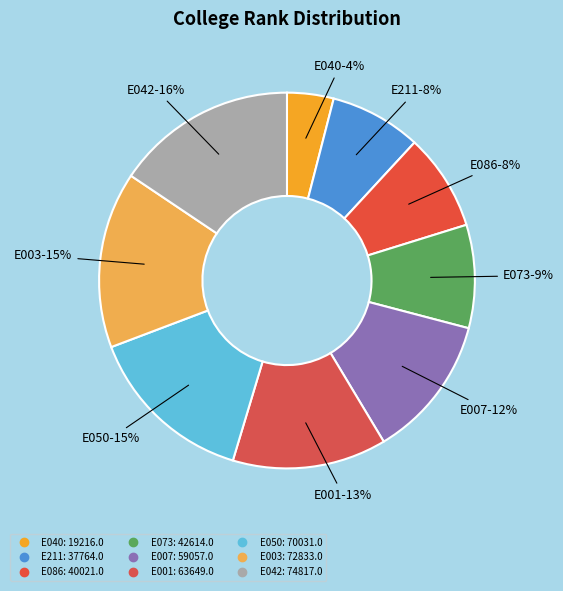

How many segments does this pie chart have?

9